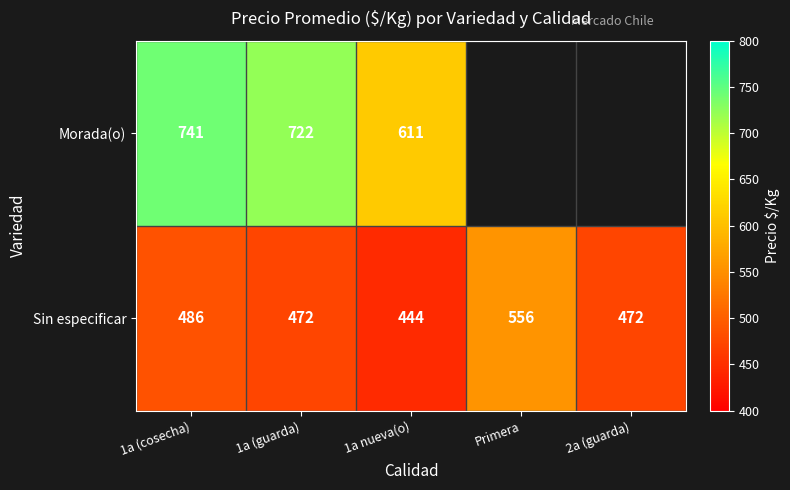

Where does the Sin especificar series first go above 472?

1a (cosecha)